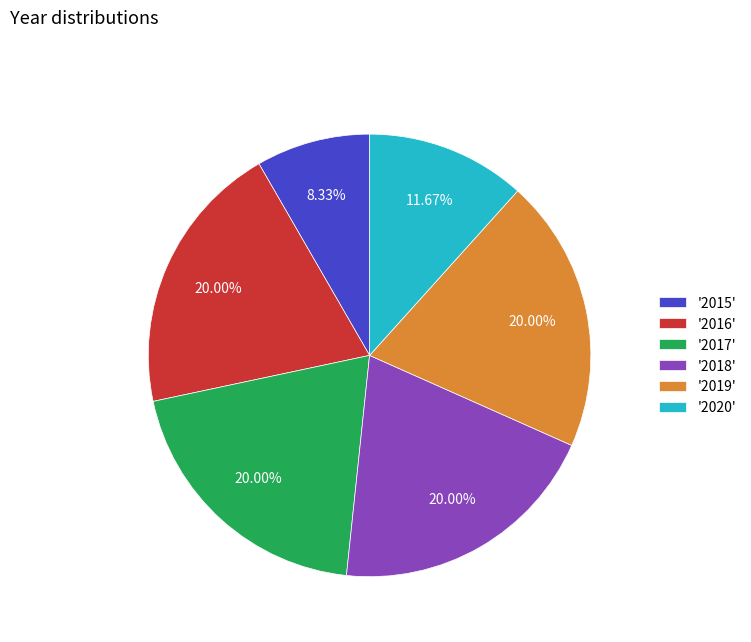

To the nearest percent, what is the difference between the largest and smallest slice percentages?

12%